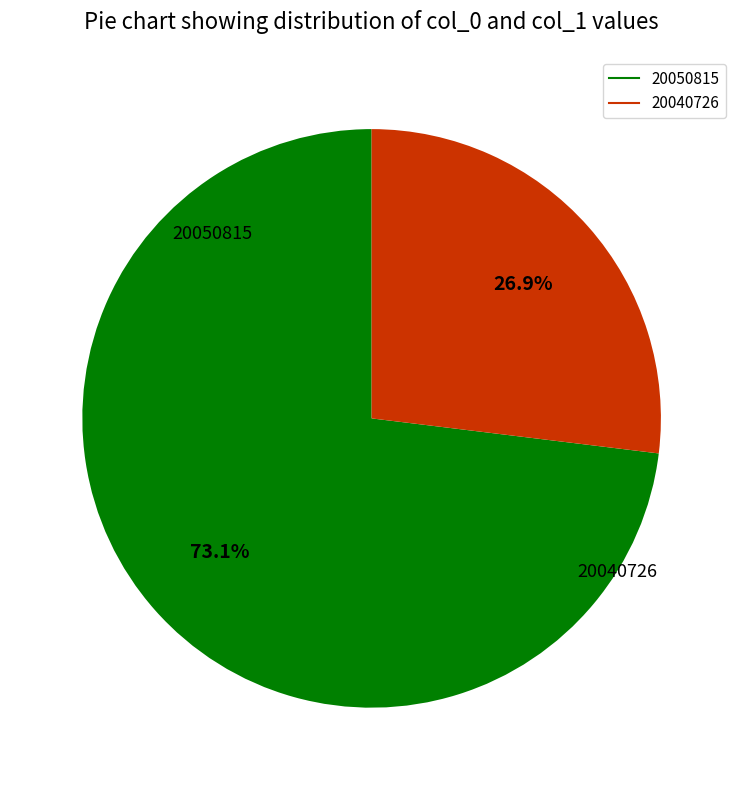

How much of the chart is everything except 20040726?

73.1%